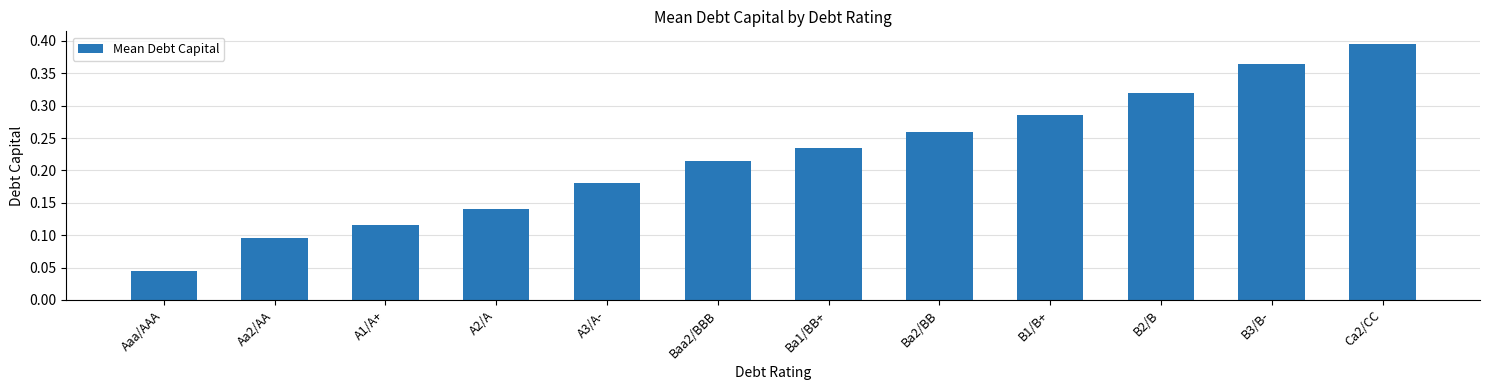

How many series are shown in this chart?

1